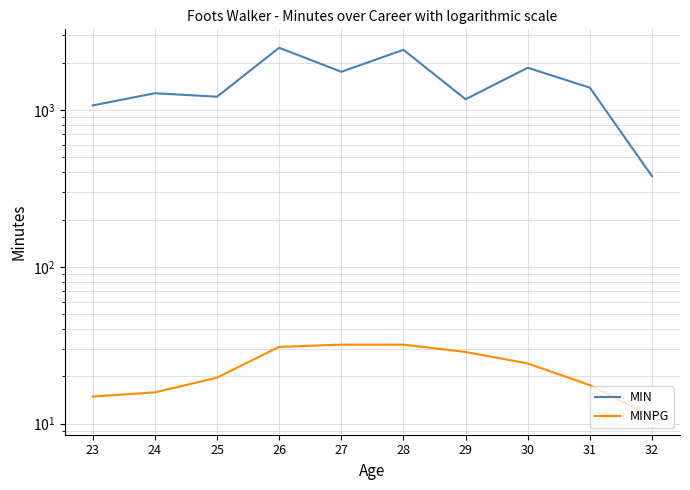

At 26, list the series in order from largest to smallest.

MIN, MINPG